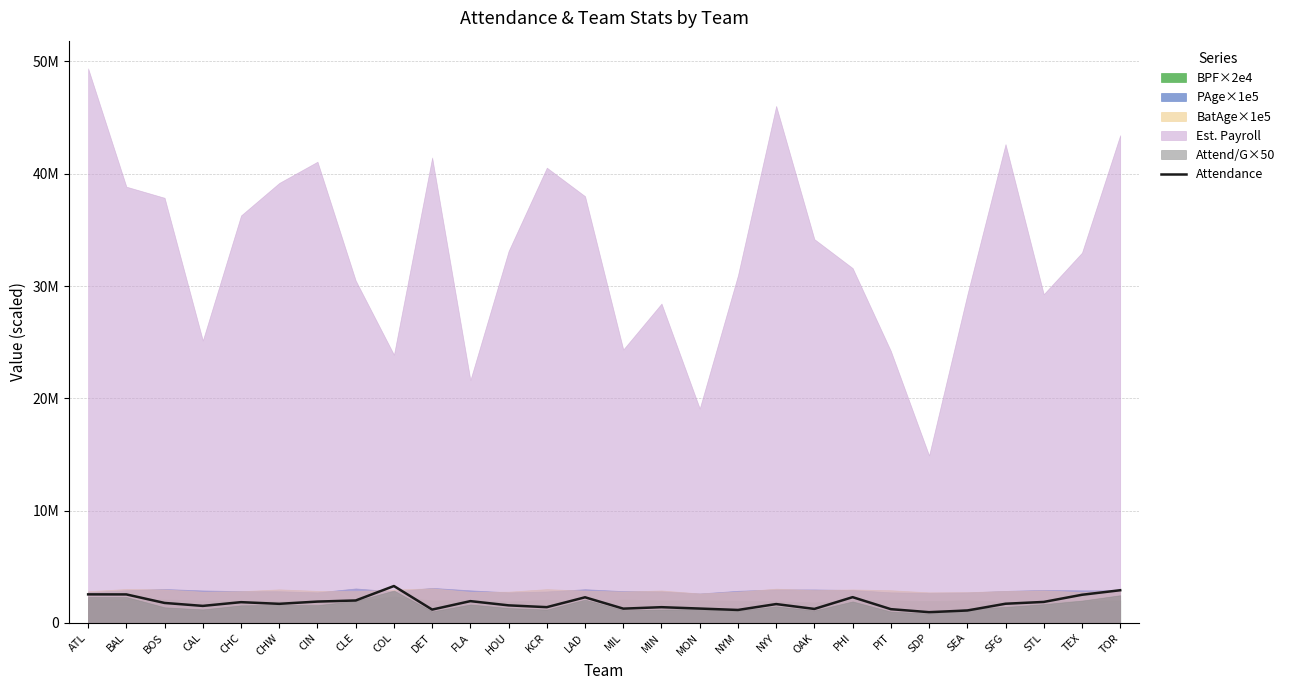

What is the difference between the values at CAL and NYM?

361151